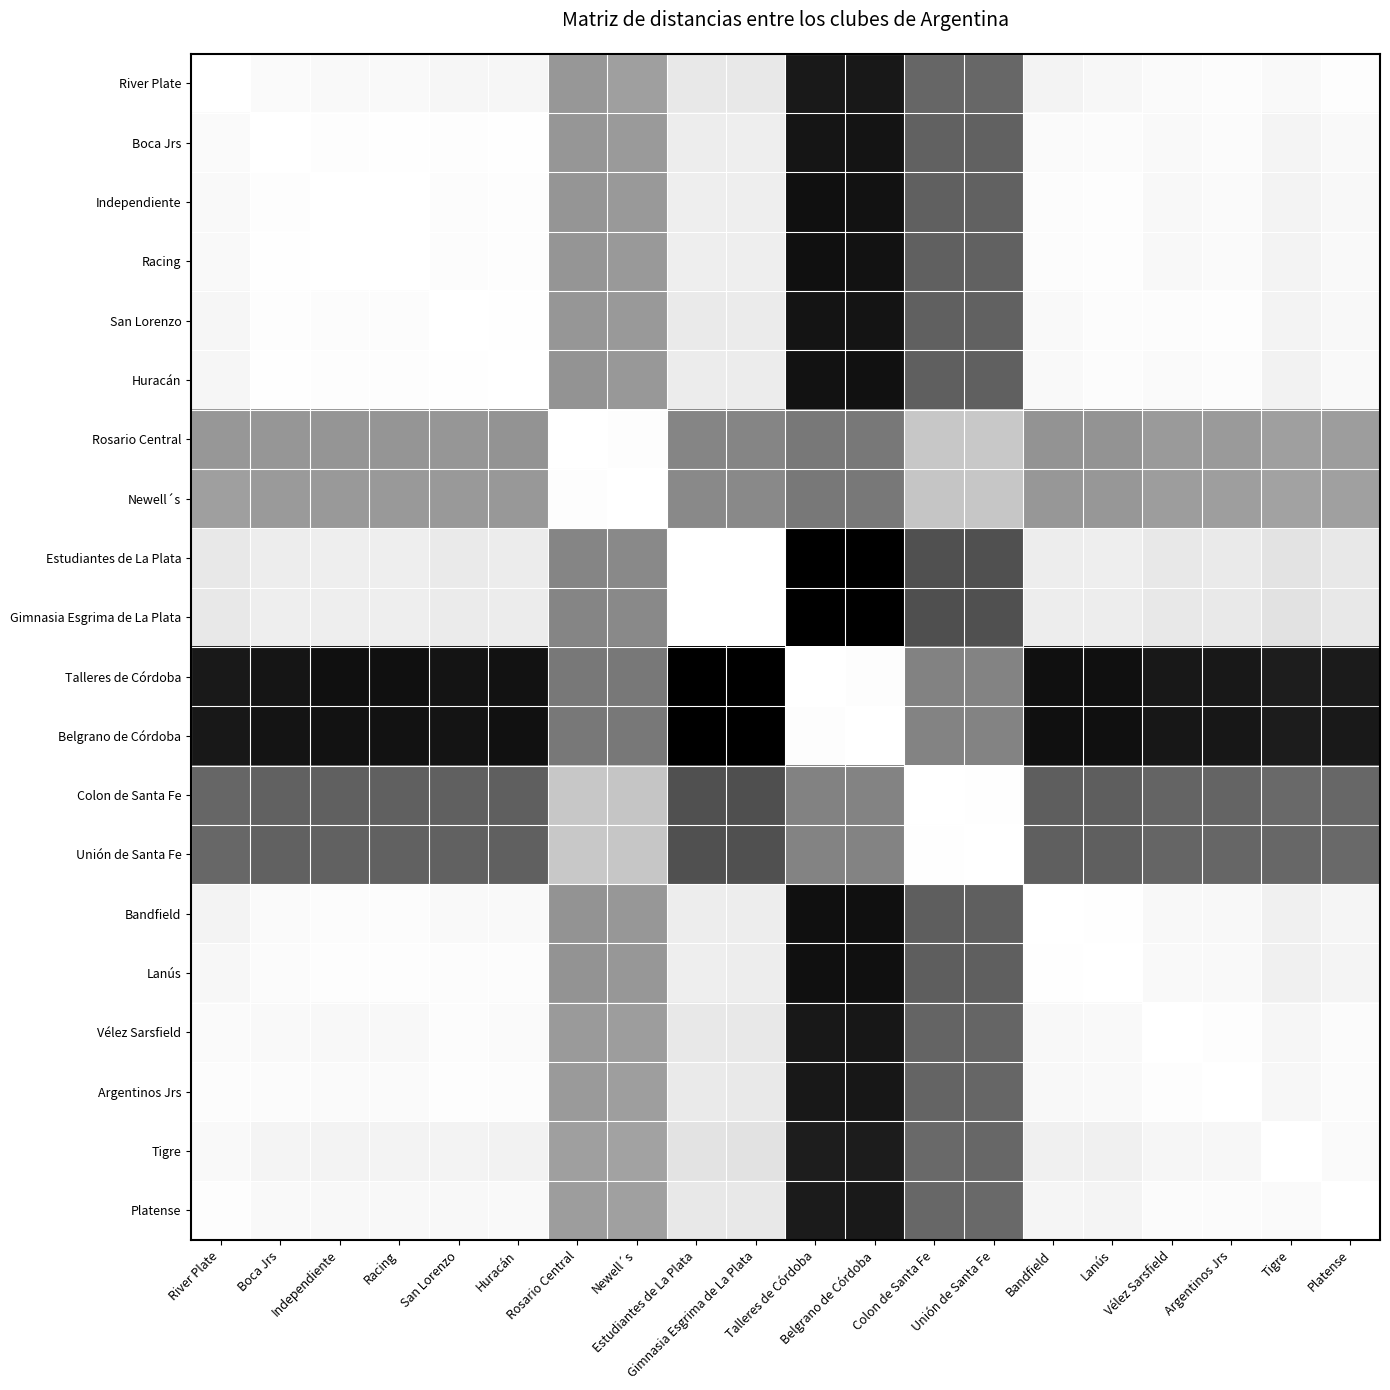

What is the maximum value shown in the chart?

765